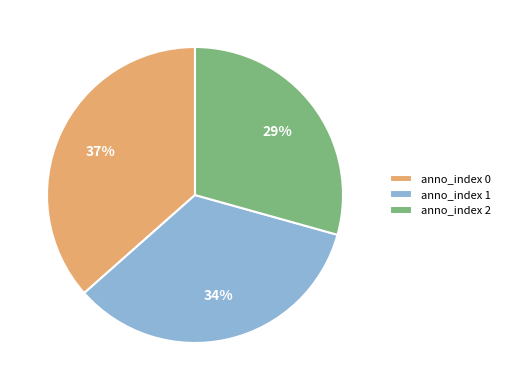

Is there a majority slice in this chart?

No